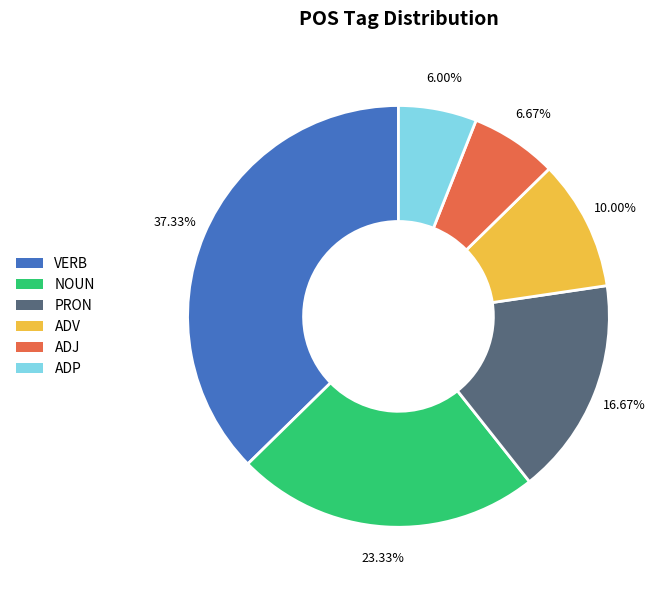

What percentage is the NOUN slice, to the nearest percent?

23%